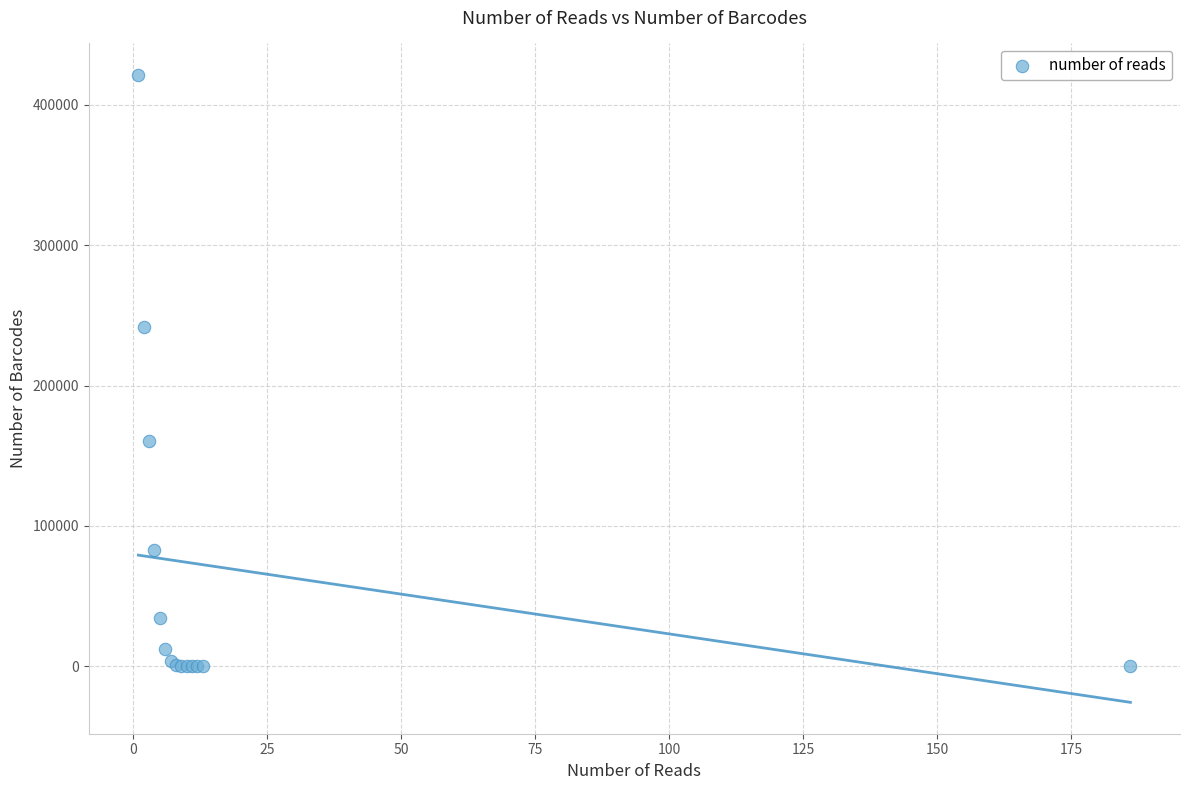

What Y value in the scatter plot is closest to 210680?

241891